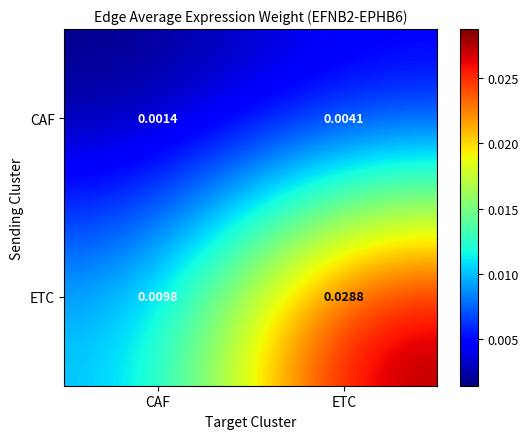

Which series has the largest range (max minus min)?

ETC